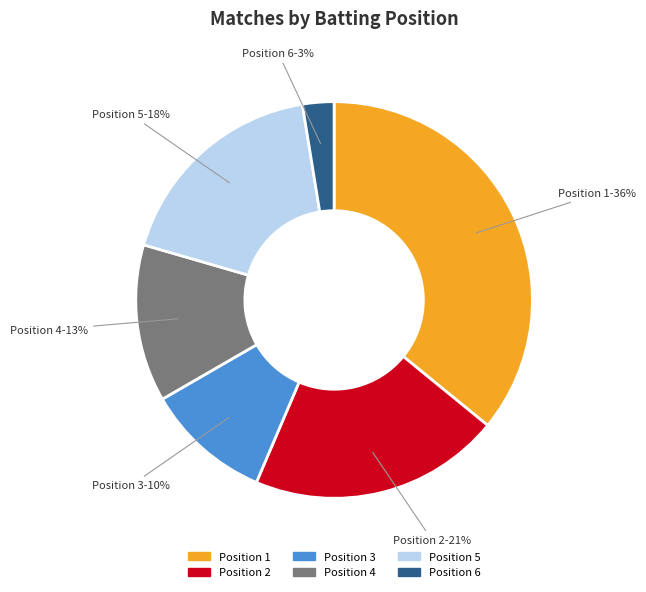

Between Position 2 and Position 3, which is larger?

Position 2